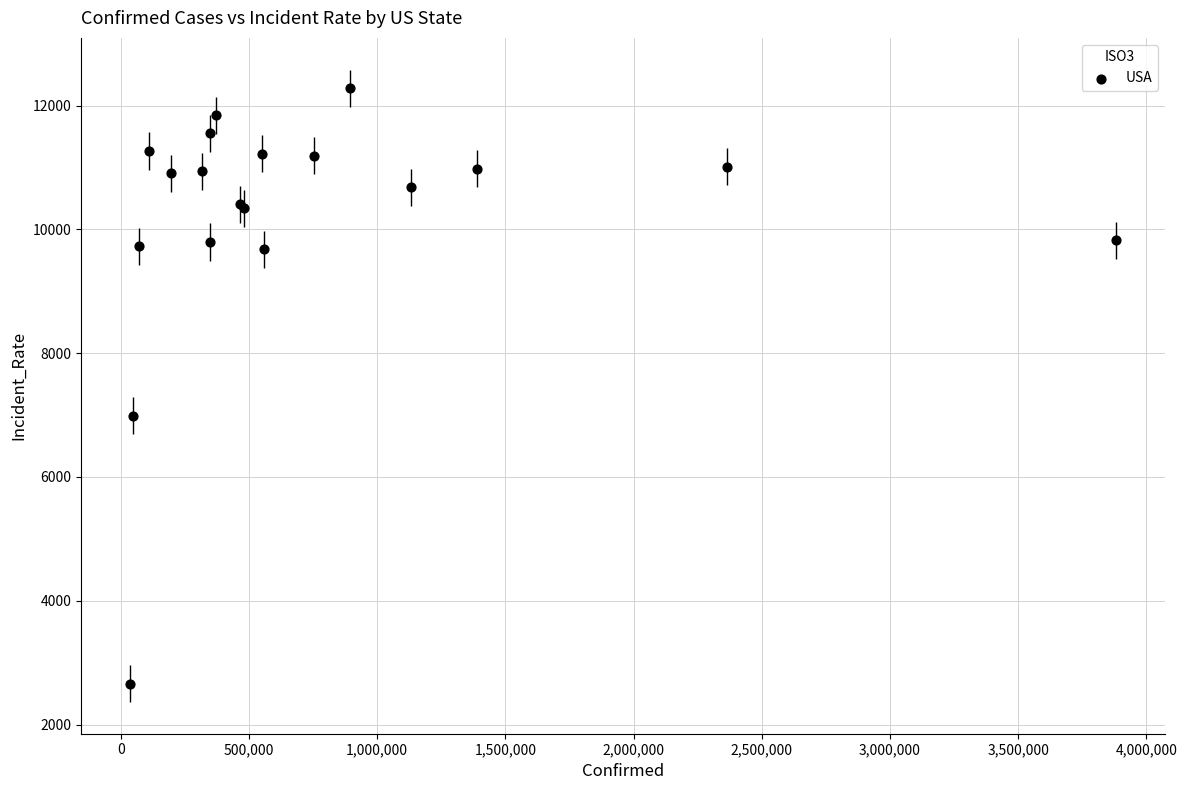

What Y value in the scatter plot is closest to 7473?

6992.1